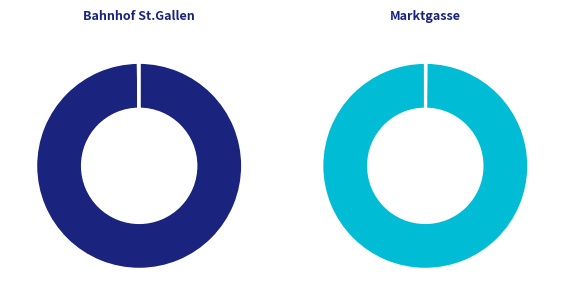

What is the majority slice?

Bahnhof St.Gallen